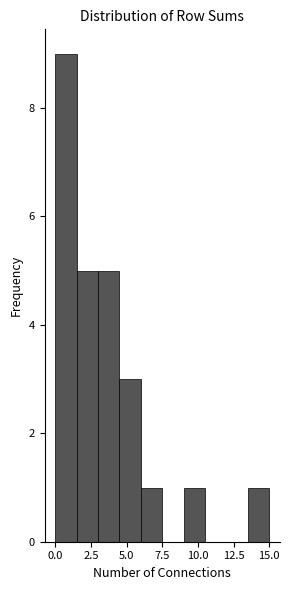

Read against the x-axis, roughly where is the centre of the tallest bar?

1.0